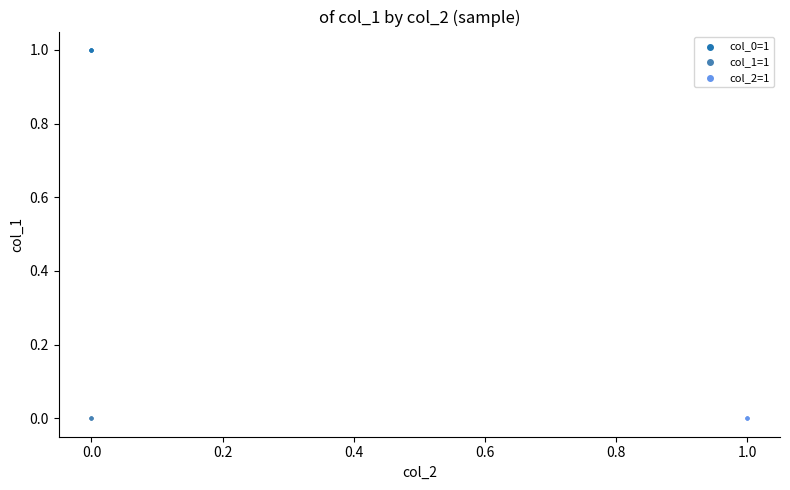

Which series reaches the maximum Y coordinate?

col_0=1